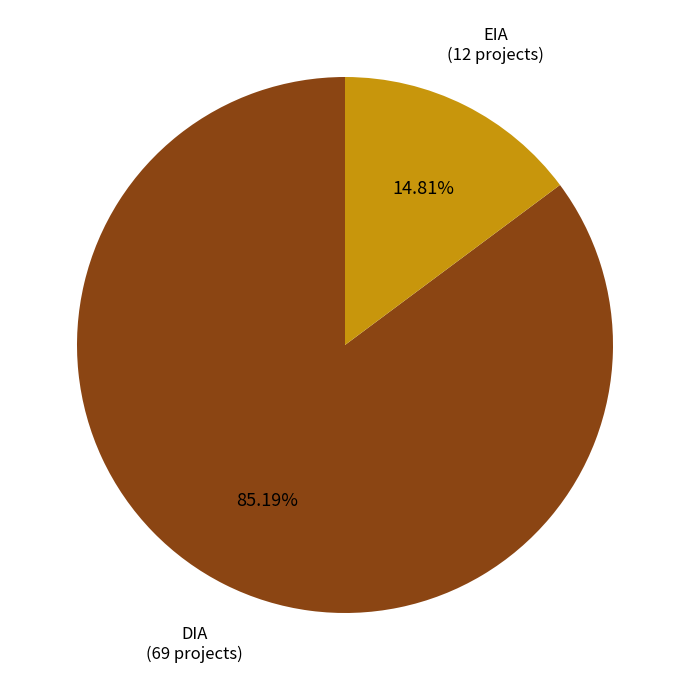

To the nearest percent, what is the combined percentage of DIA and EIA?

100%